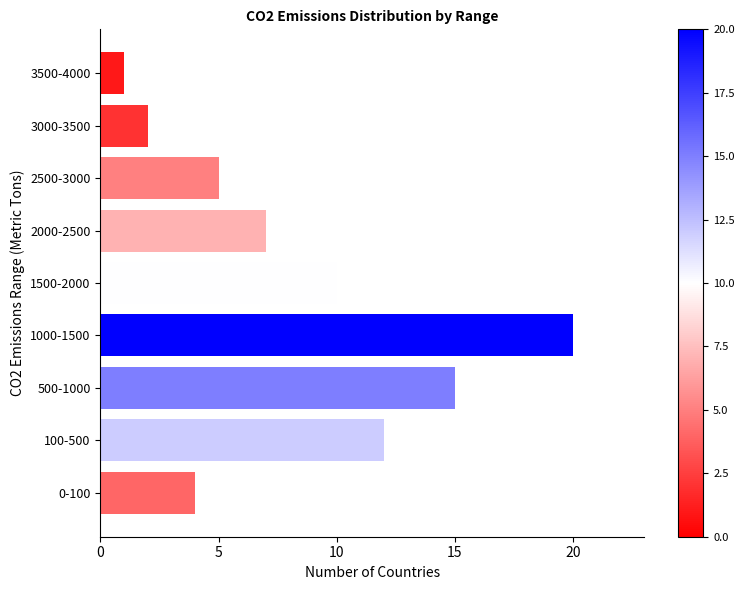

Reading bottom to top, what are all the values shown in this chart?

0-100=4	100-500=12	500-1000=15	1000-1500=20	1500-2000=10	2000-2500=7	2500-3000=5	3000-3500=2	3500-4000=1